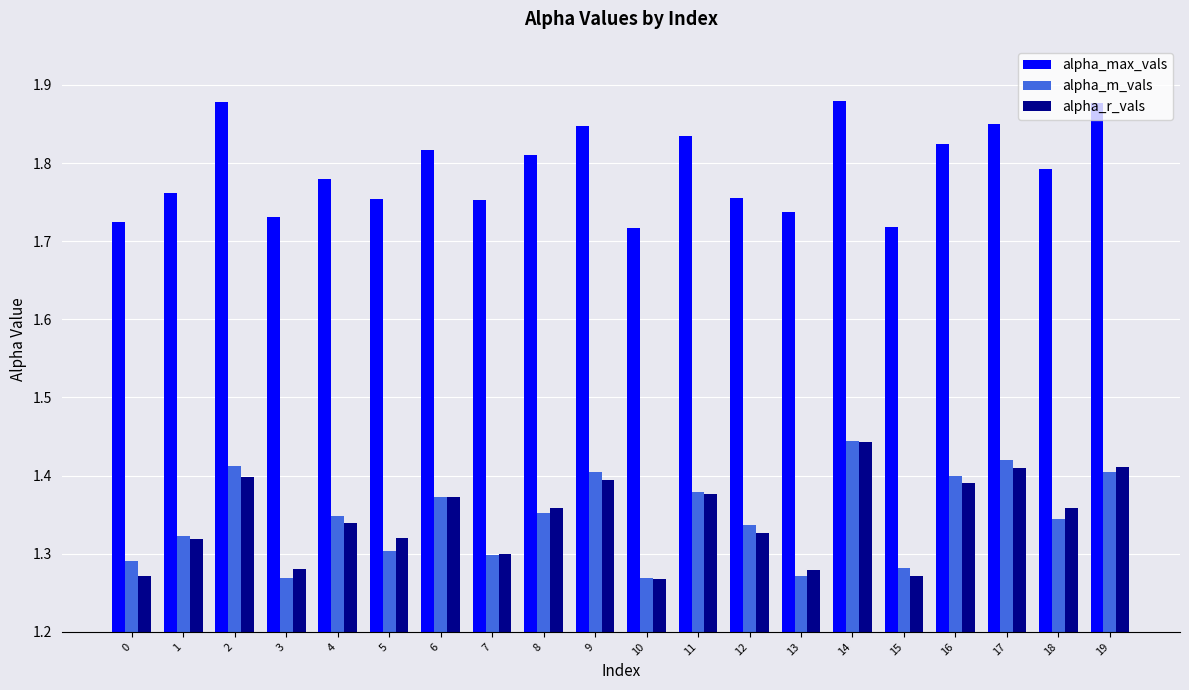

Which series has the widest spread of values?

alpha_m_vals